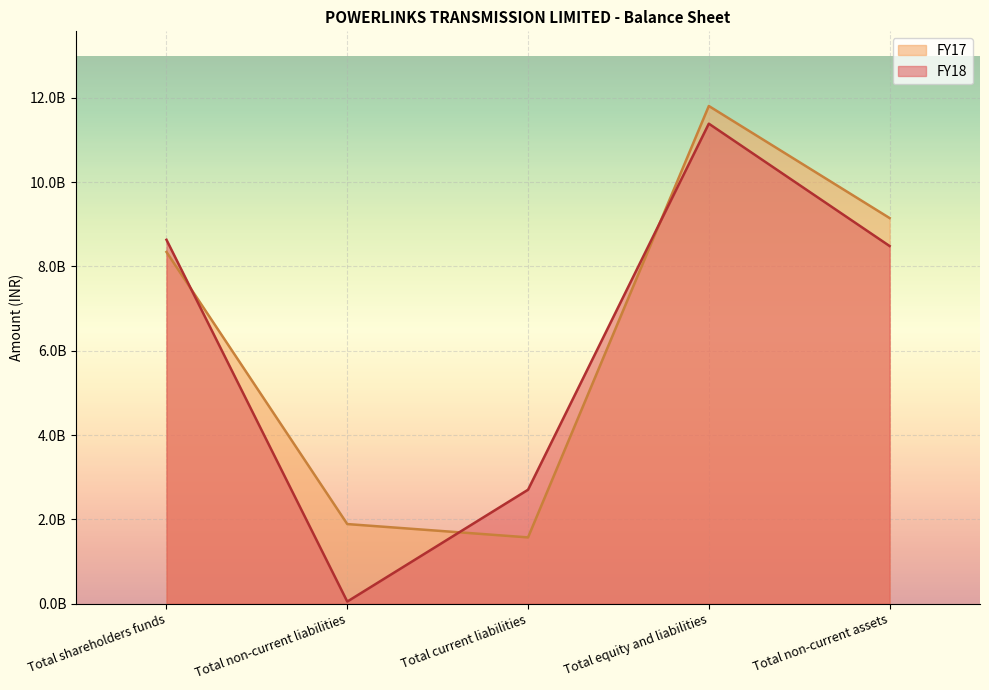

What position from the right is Total non-current assets?

1